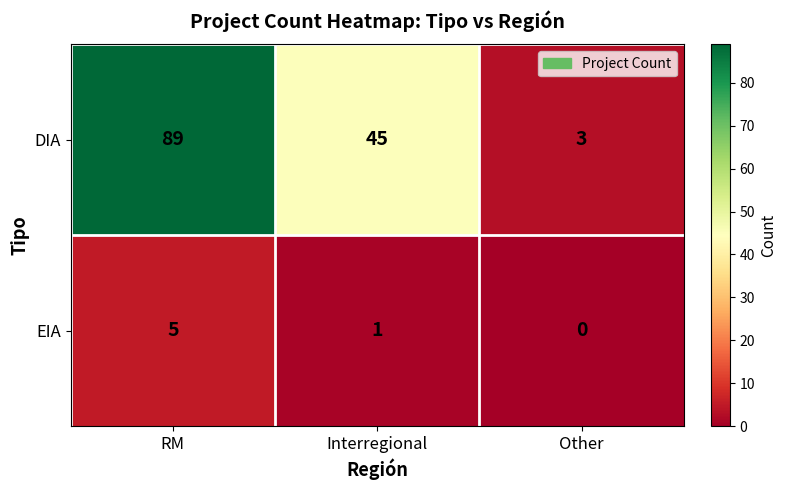

Reading left to right, transcribe all the data shown in this chart.

DIA: RM=89	Interregional=45	Other=3
EIA: RM=5	Interregional=1	Other=0